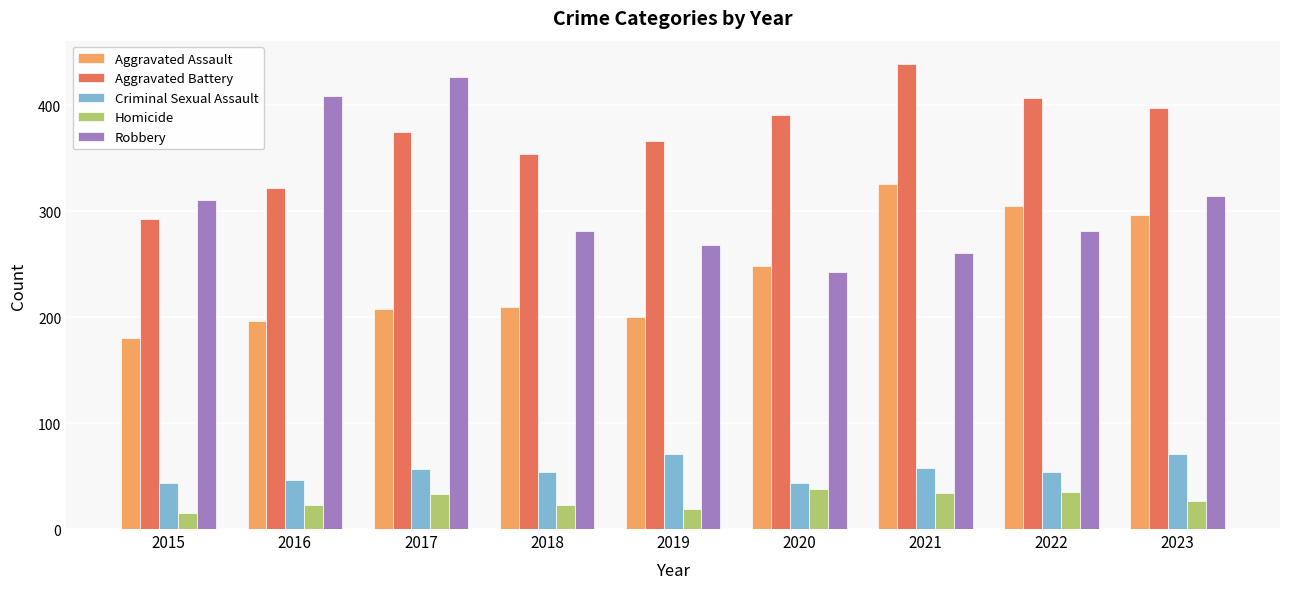

What is the total value across all series at 2020?

963